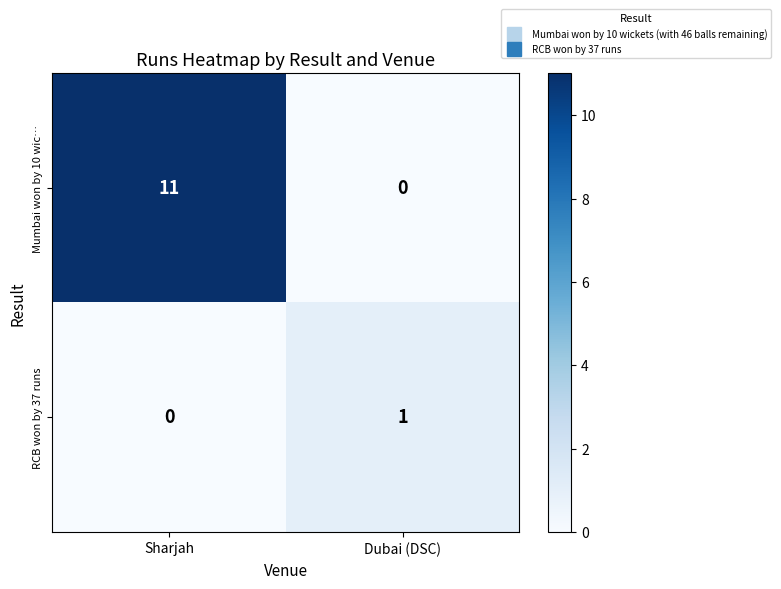

Which series has the largest total across all categories?

Mumbai won by 10 wic…